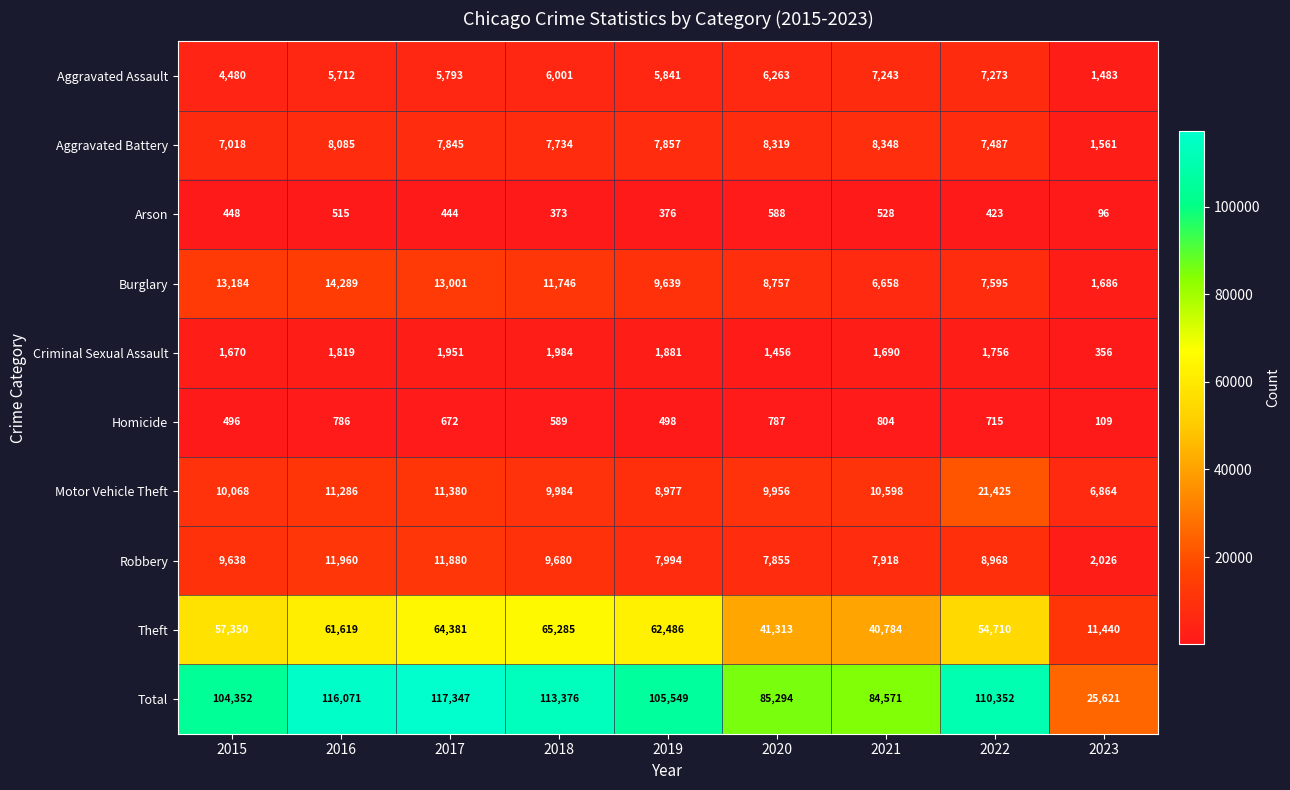

At which label does Aggravated Assault first exceed 5841?

2018